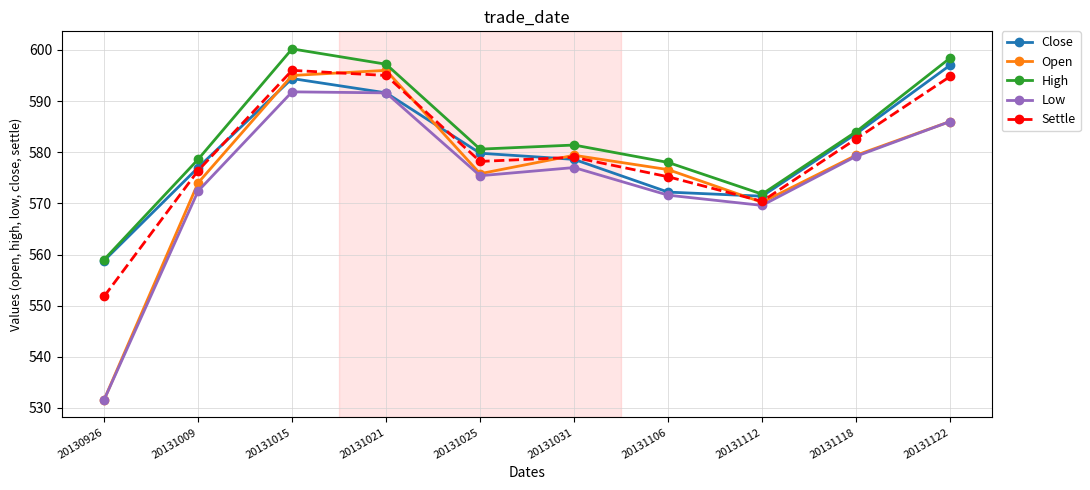

What is the minimum value for High?

559.0